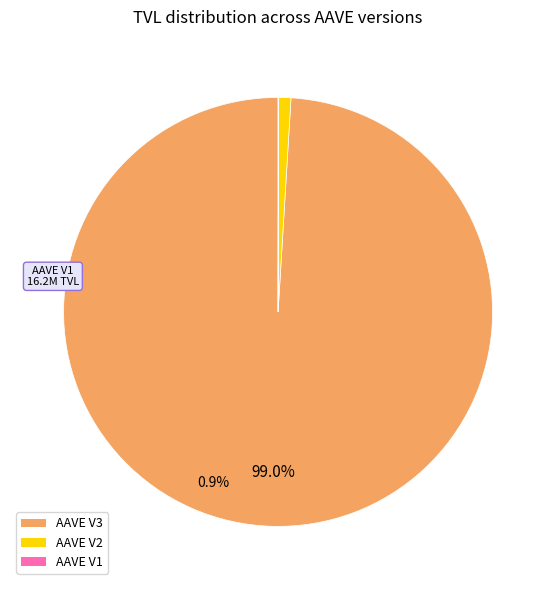

What is the largest slice in the pie chart?

AAVE V3